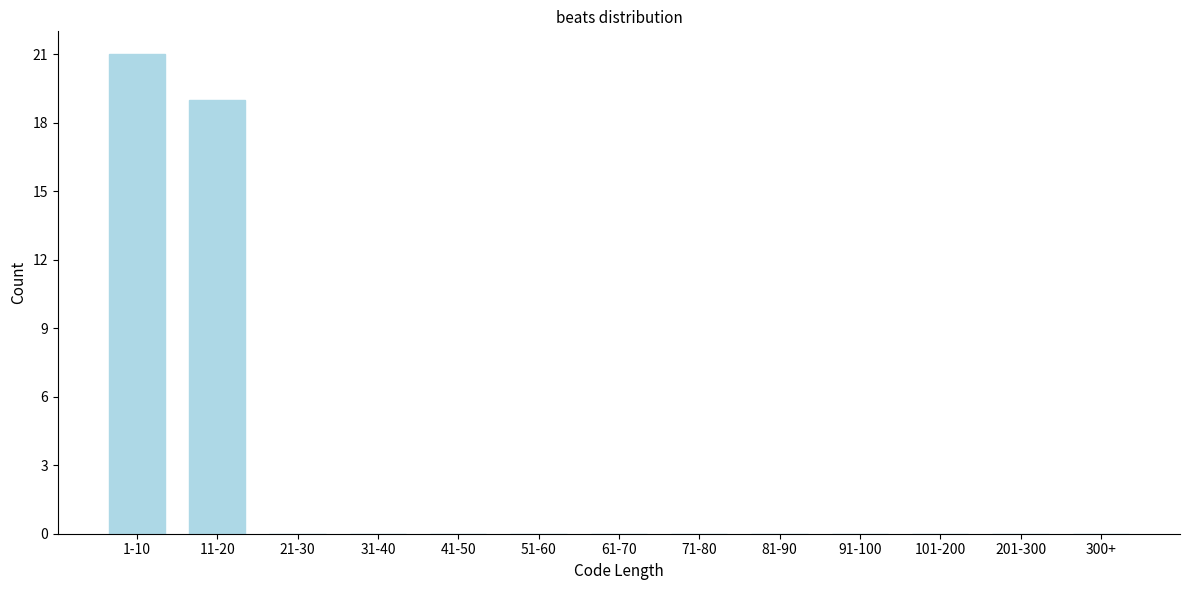

Reading right to left, what are all the values shown in this chart?

300+=0	201-300=0	101-200=0	91-100=0	81-90=0	71-80=0	61-70=0	51-60=0	41-50=0	31-40=0	21-30=0	11-20=19	1-10=21